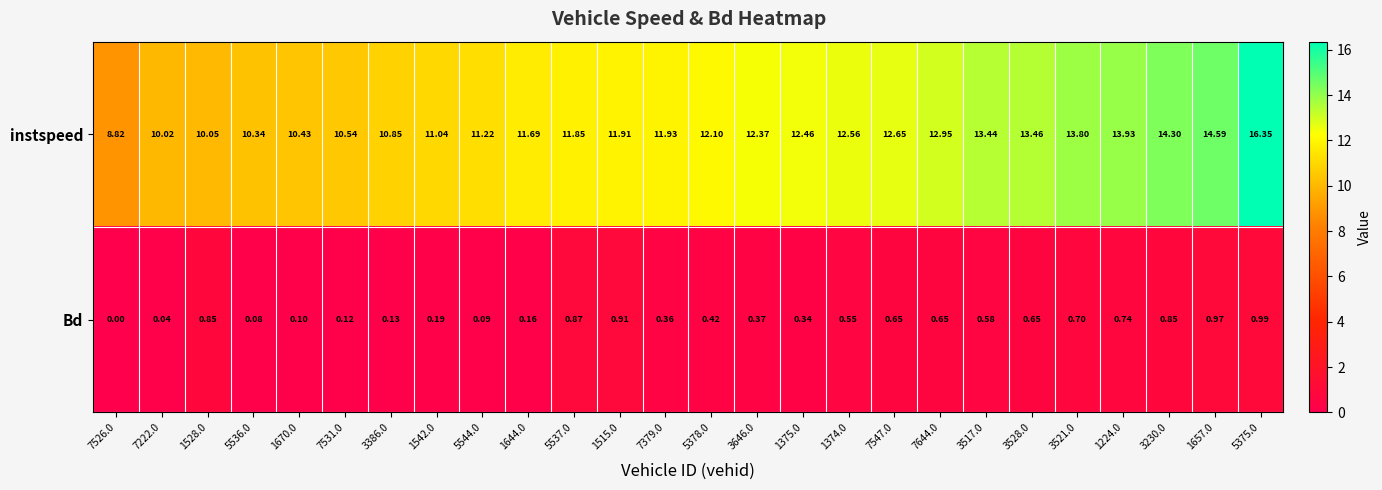

Rank the series at 5537.0 from lowest to highest value.

Bd, instspeed